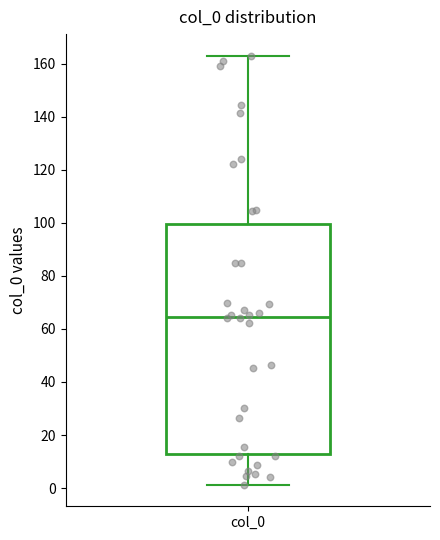

Transcribe this box plot: give where the median line is, the range the box spans, and where the two whiskers end, as read against the y-axis. The values are not printed on the chart, so give them approximately, as read against the axis.

median 64, box 14 to 100, whiskers 2 to 164